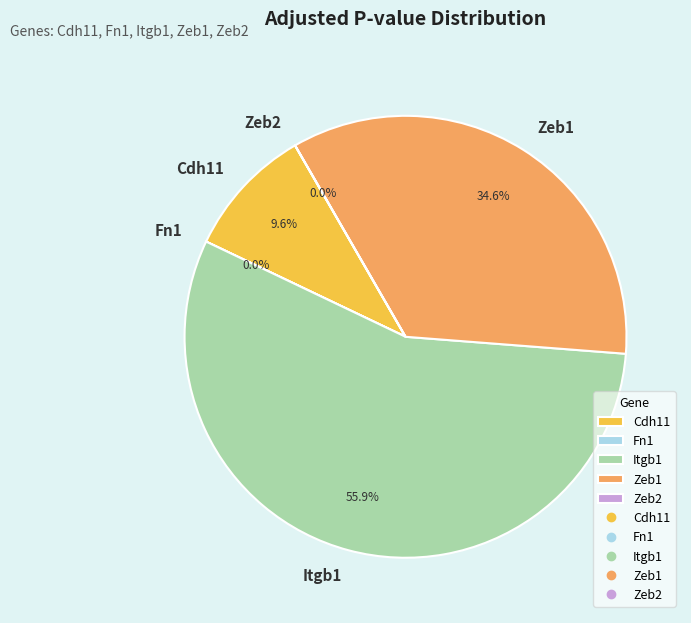

How many slices are in this pie chart?

5